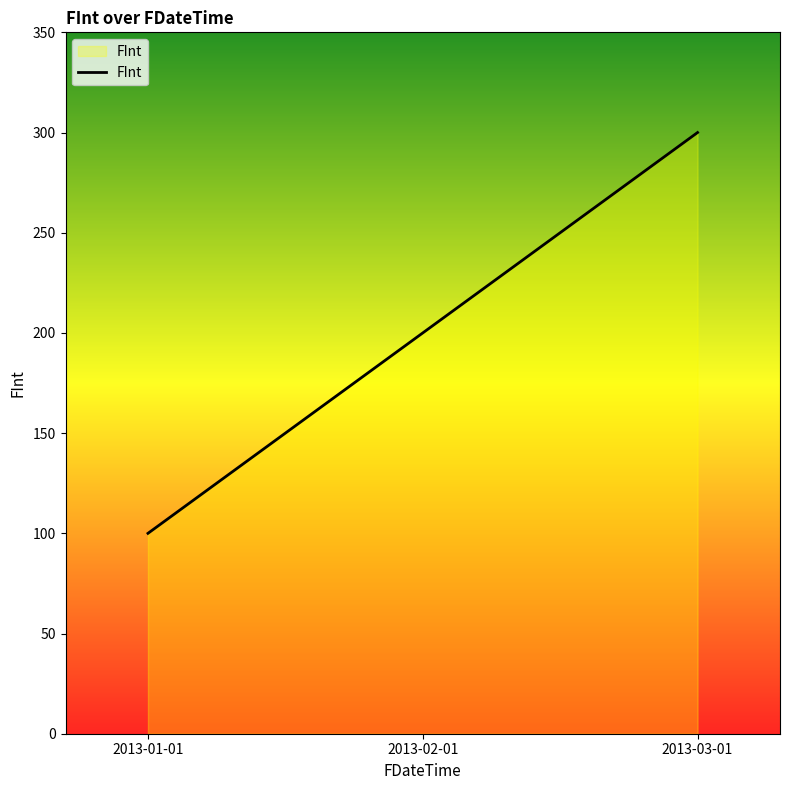

What is the difference between the second highest and minimum values?

100